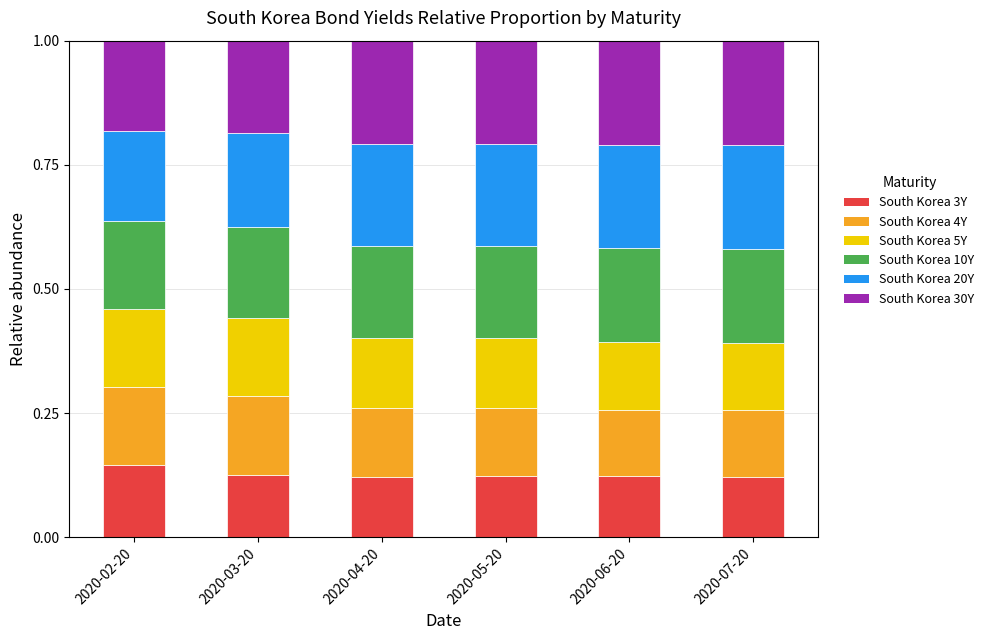

At which label does South Korea 3Y reach its peak?

2020-02-20